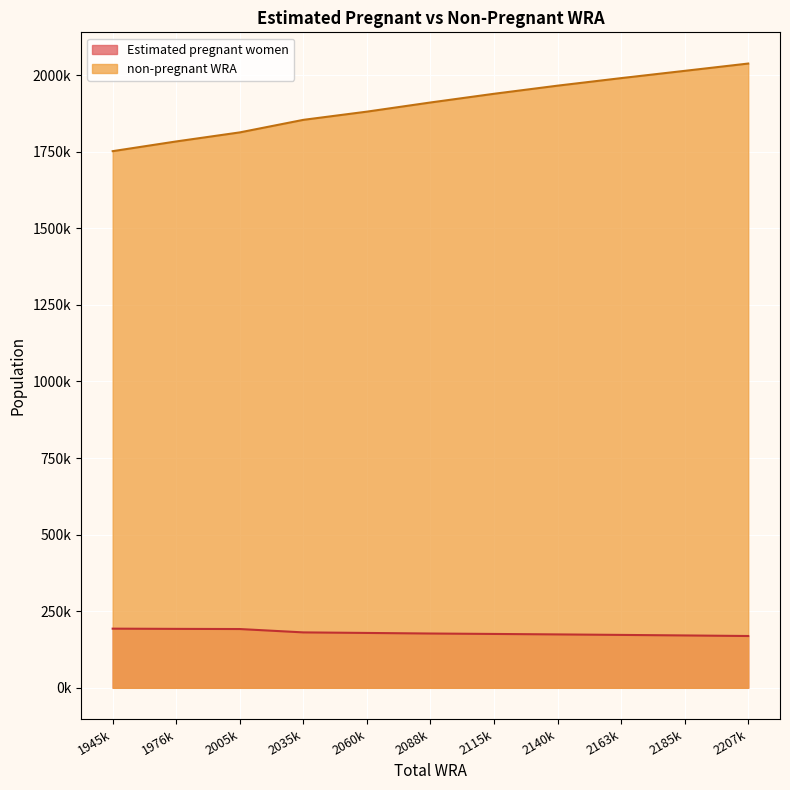

What is the difference between the Estimated pregnant women values at 2035k and 2163k?

8206.5